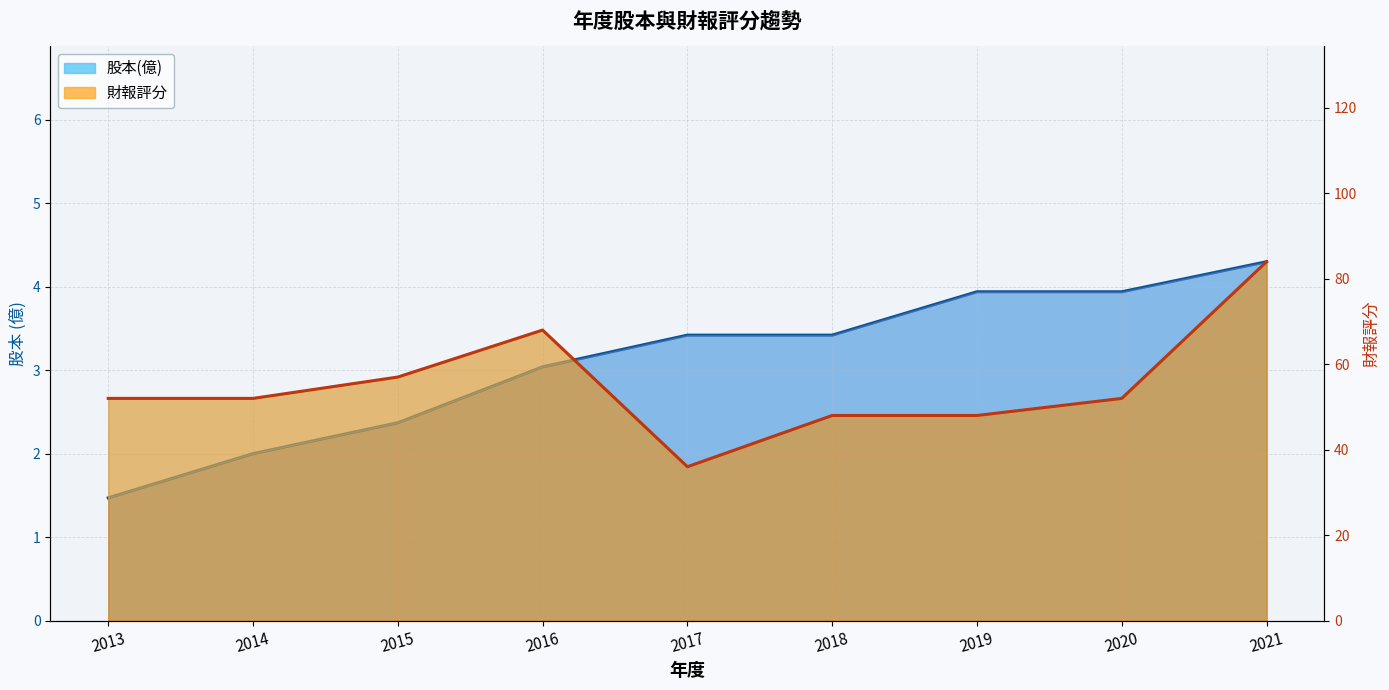

True or false: 股本(億) and 財報評分 intersect in this chart.

False